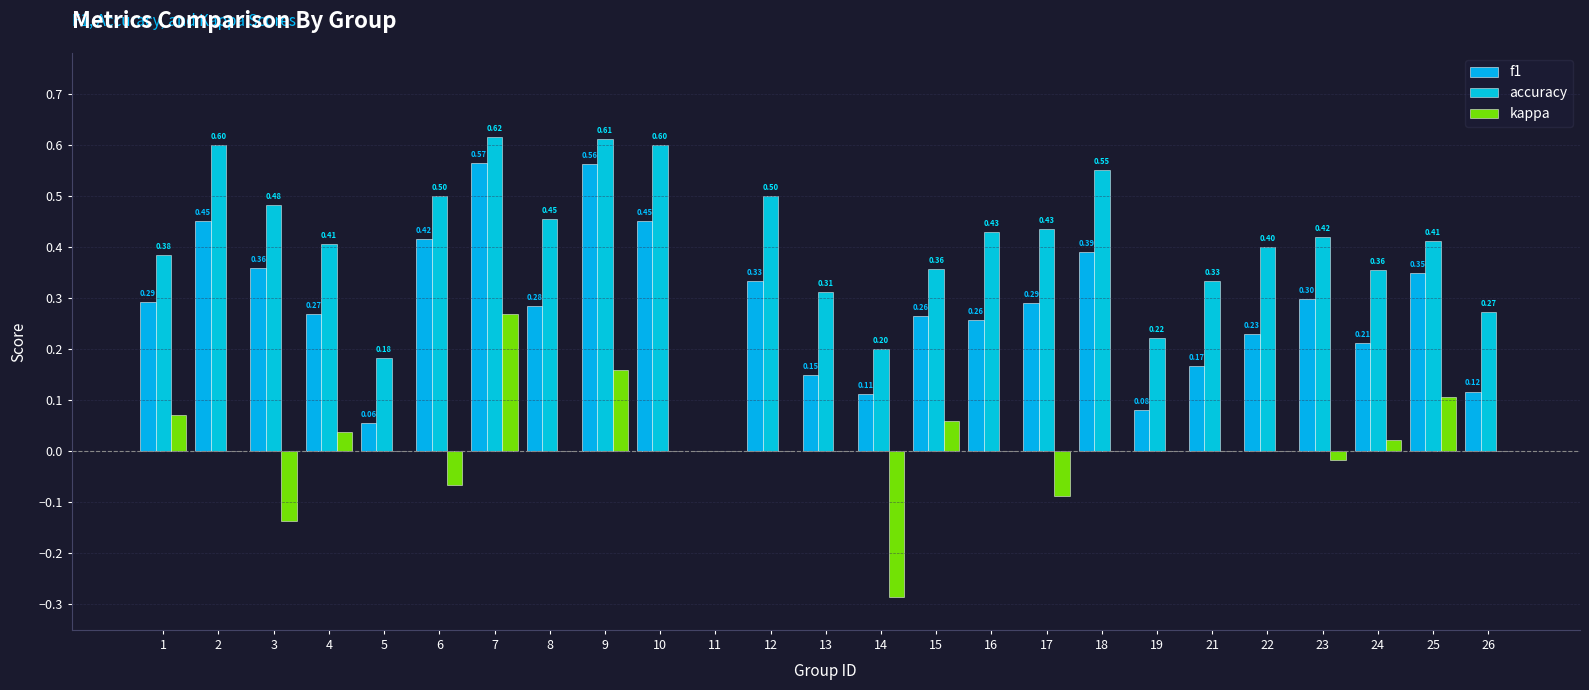

Count the accuracy values in the range 0 to 1.

25